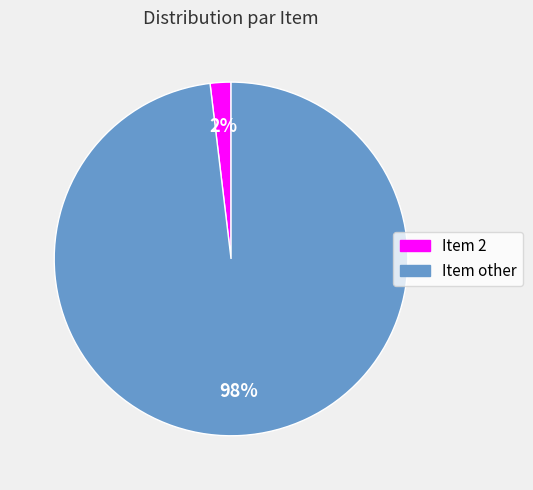

To the nearest percent, what is the difference between the largest and smallest slice percentages?

96%